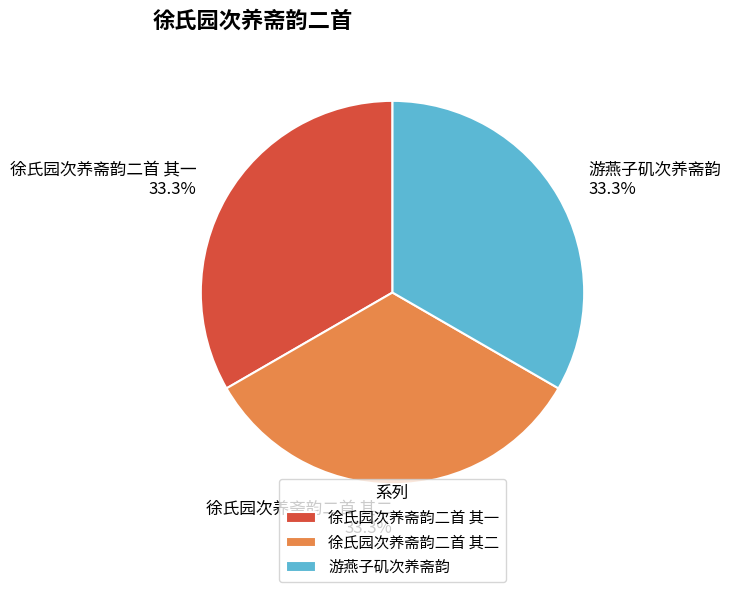

Does 徐氏园次养斋韵二首 其二 represent more than half of the total?

No